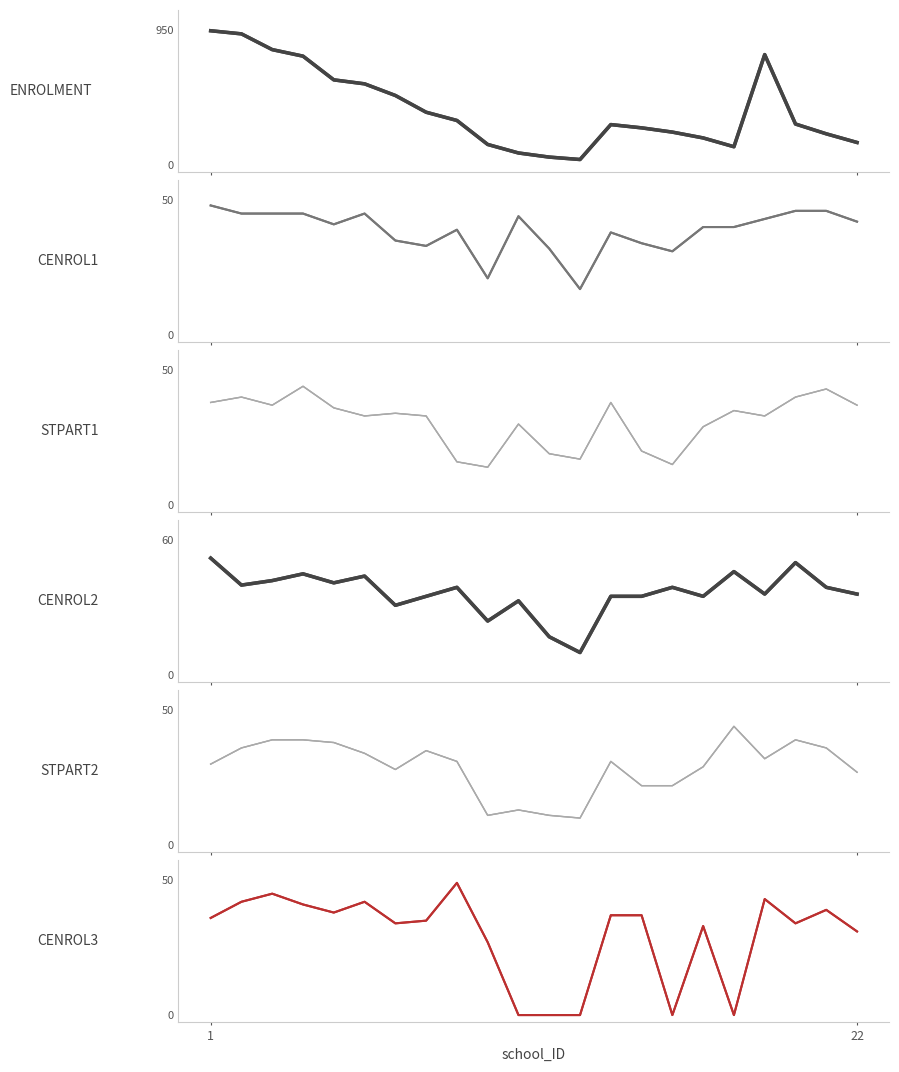

How many interior local valleys does the CENROL3 series have?

5